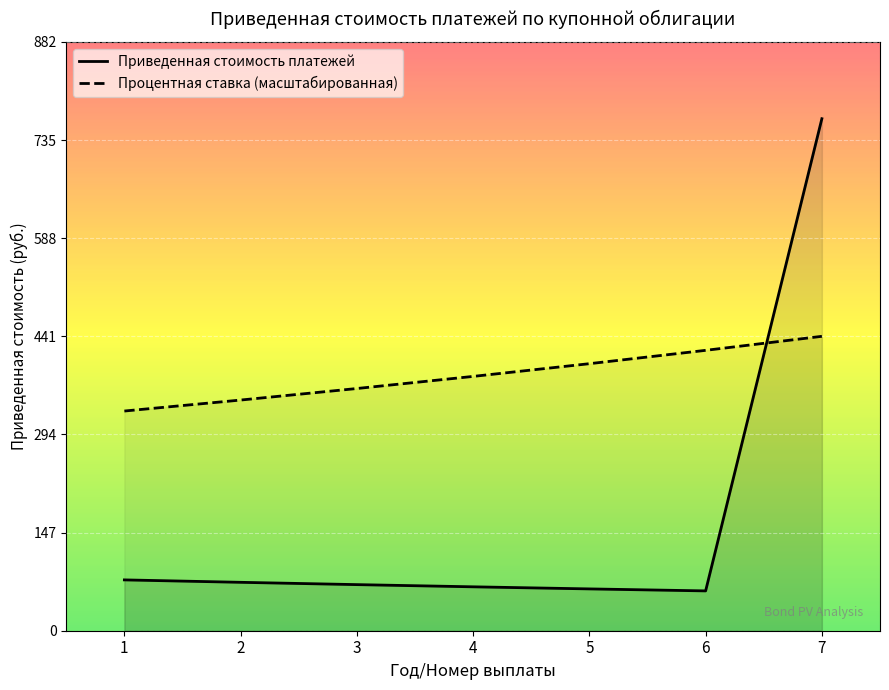

What is the maximum value shown in the chart?

767.5